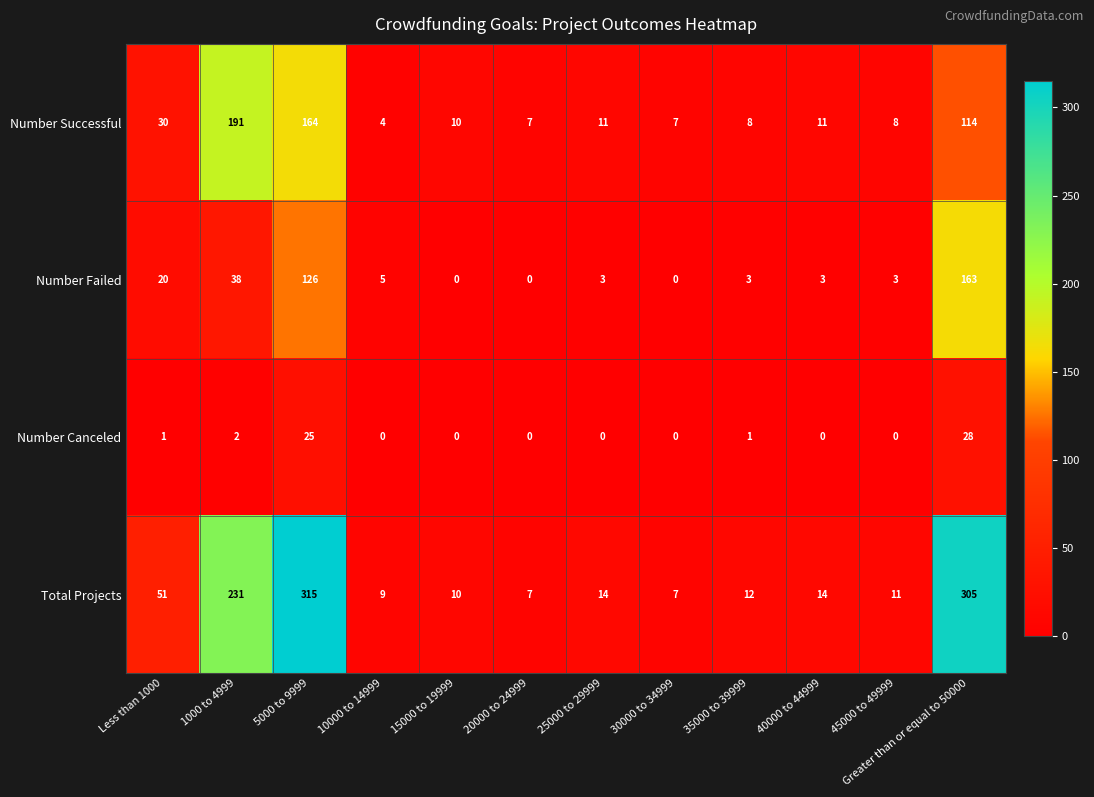

Rank the series by their average value, from highest to lowest.

Total Projects, Number Successful, Number Failed, Number Canceled